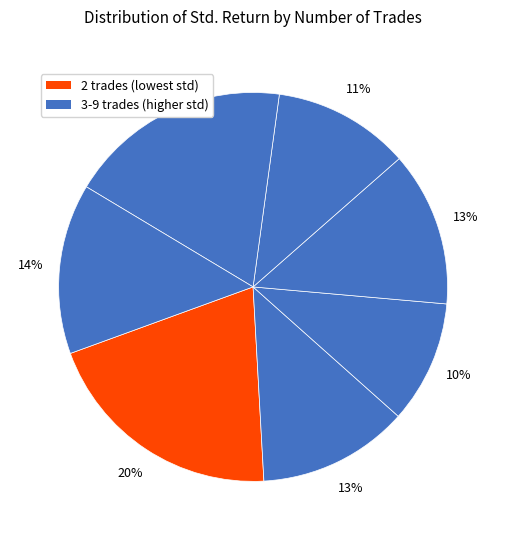

Count the number of slices in the pie.

7